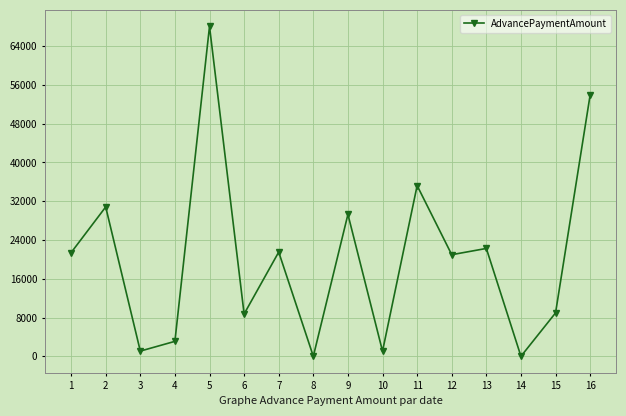

The value at 6 is 5618.6. True or false?

False